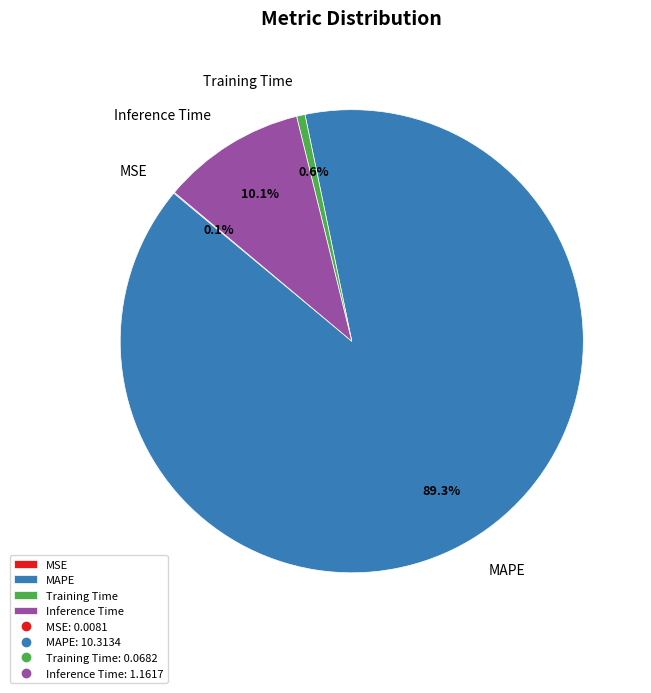

Is the sum of Inference Time and MAPE greater than half?

Yes